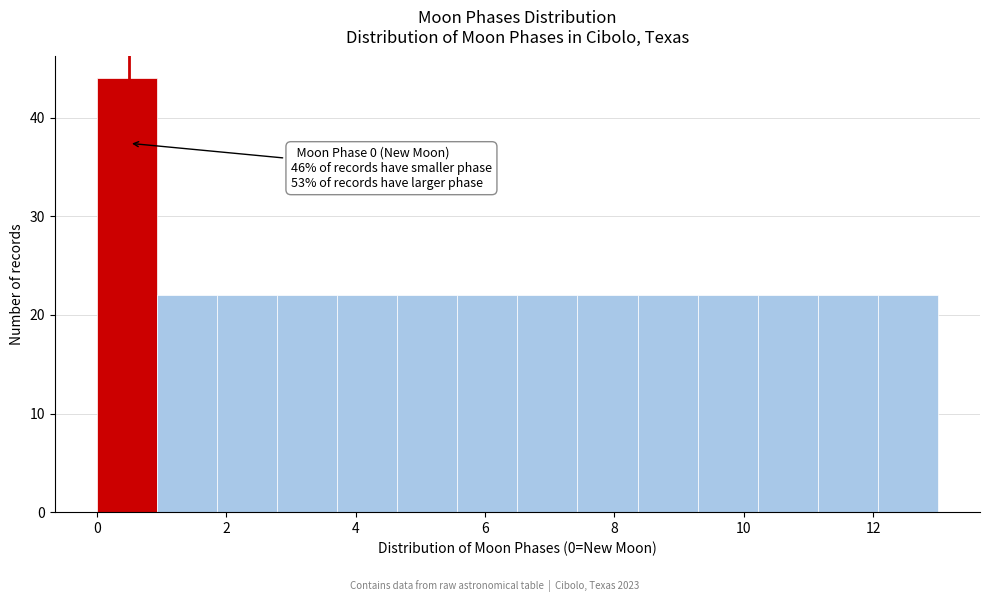

Over which range of the x-axis is the bar tallest?

0.0 to 1.0